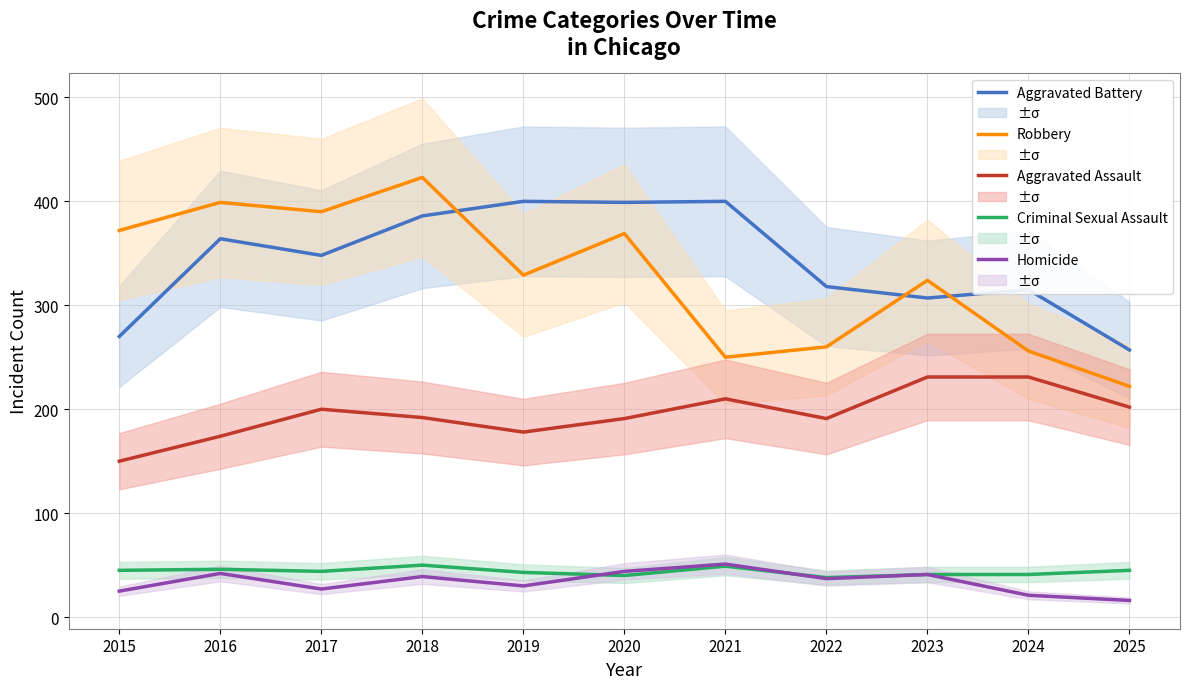

Reading left to right, extract all data points from this chart.

Aggravated Battery: 2015=270	2016=364	2017=348	2018=386	2019=400	2020=399	2021=400	2022=318	2023=307	2024=315	2025=257
Robbery: 2015=372	2016=399	2017=390	2018=423	2019=329	2020=369	2021=250	2022=260	2023=324	2024=256	2025=222
Aggravated Assault: 2015=150	2016=174	2017=200	2018=192	2019=178	2020=191	2021=210	2022=191	2023=231	2024=231	2025=202
Criminal Sexual Assault: 2015=45	2016=46	2017=44	2018=50	2019=43	2020=40	2021=49	2022=38	2023=41	2024=41	2025=45
Homicide: 2015=25	2016=42	2017=27	2018=39	2019=30	2020=44	2021=51	2022=37	2023=41	2024=21	2025=16